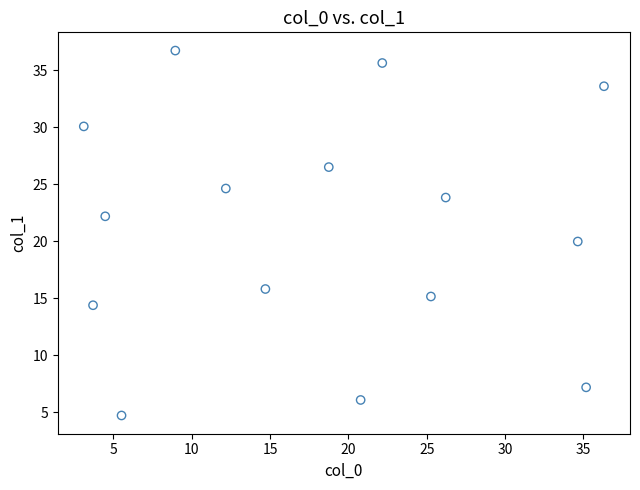

What is the range of Y values (max minus min)?

32.0